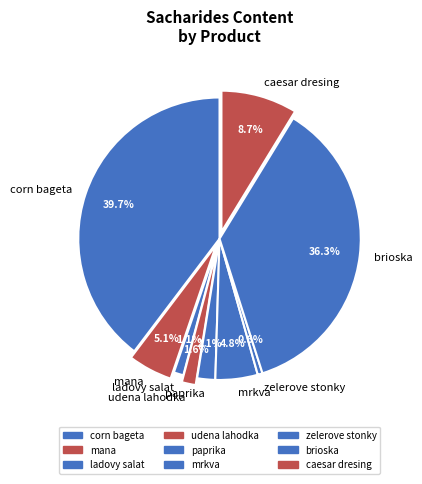

To the nearest percent, what is the average slice percentage?

11%